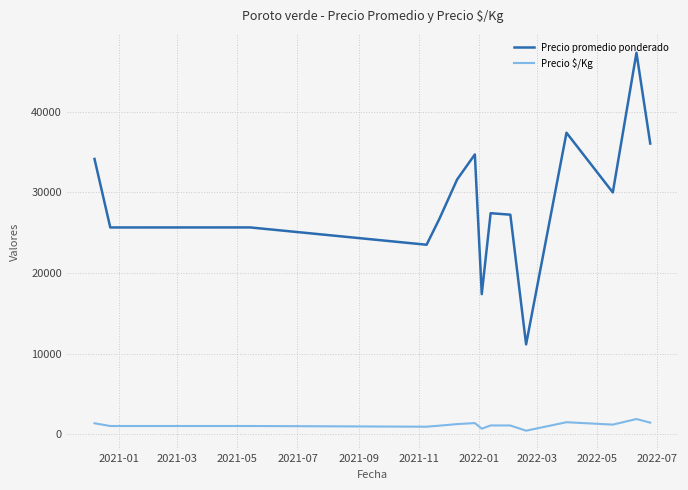

List the series in order of their peak value, lowest first.

Precio $/Kg, Precio promedio ponderado